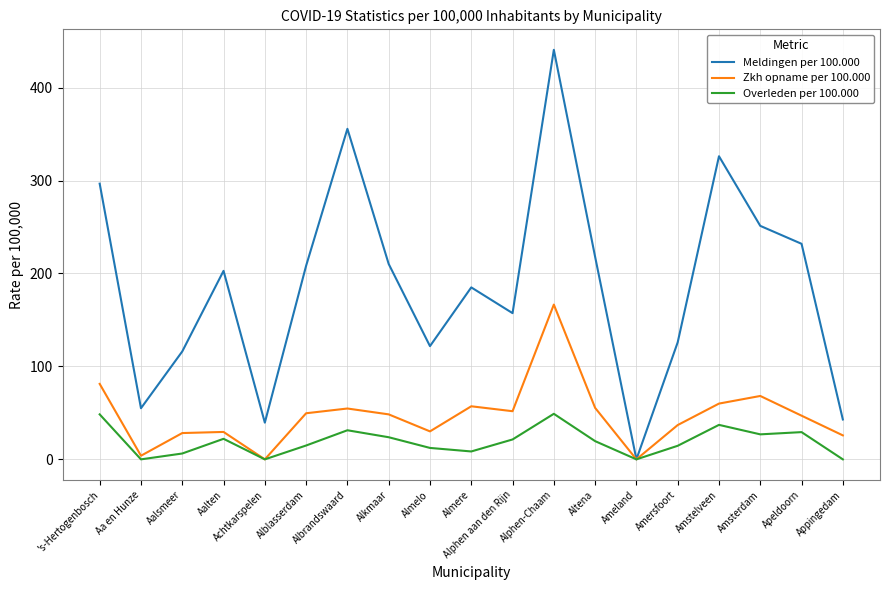

The value of Meldingen per 100.000 at Aalten is 202.8. True or false?

True